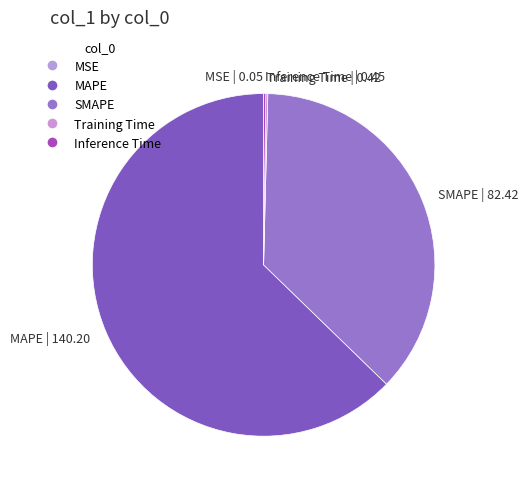

Is there any slice that represents more than half of the pie?

Yes